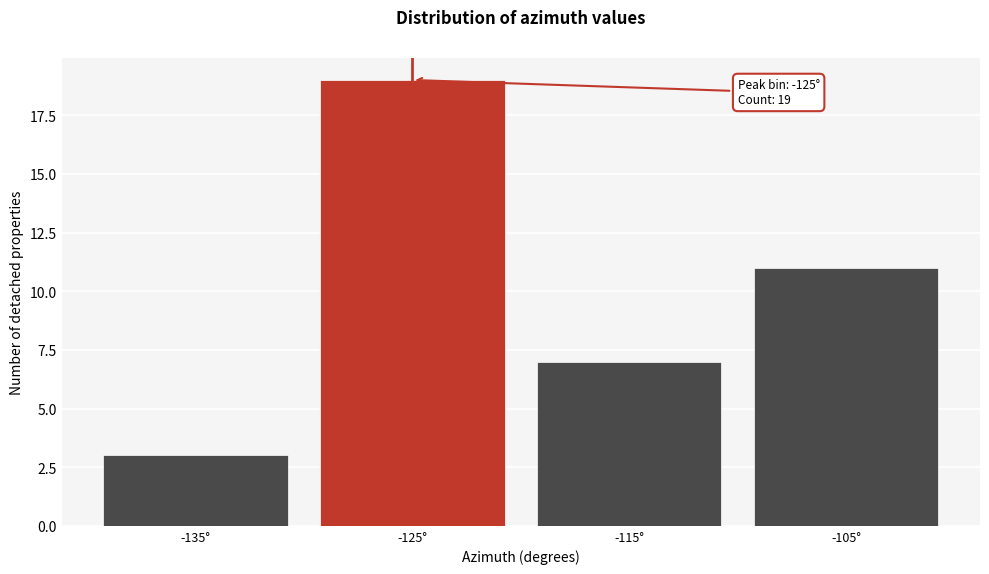

Reading left to right, extract all data points from this chart.

3	19	7	11